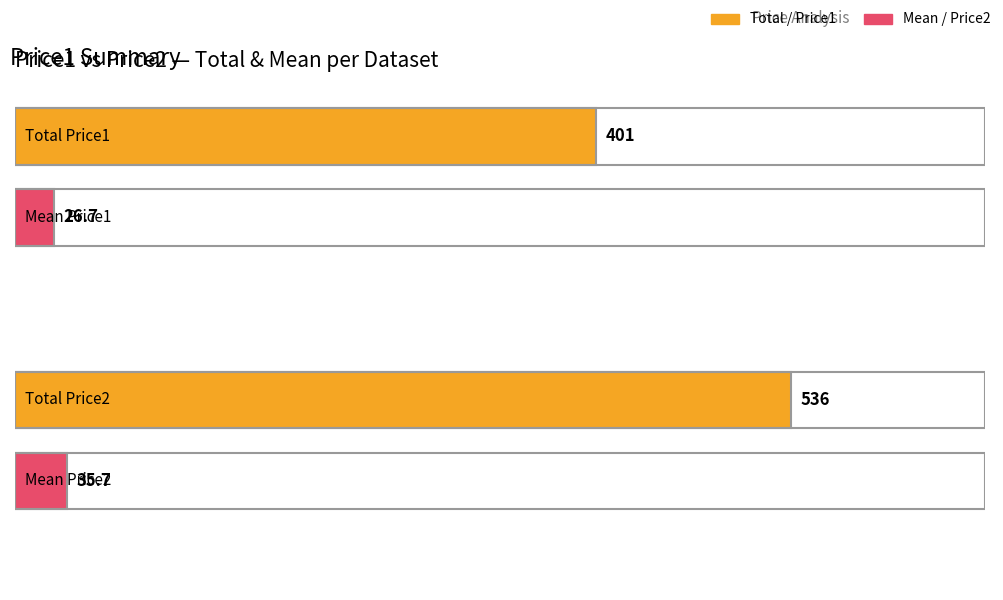

Reading right to left, transcribe all the data shown in this chart.

Price1: 15=18	14=15	13=16	12=45	11=52	10=12	9=35	8=22	7=55	6=22	5=52	4=10	3=12	2=15	1=20
Price2: 15=20	14=45	13=36	12=42	11=51	10=24	9=45	8=15	7=45	6=56	5=42	4=21	3=54	2=10	1=30